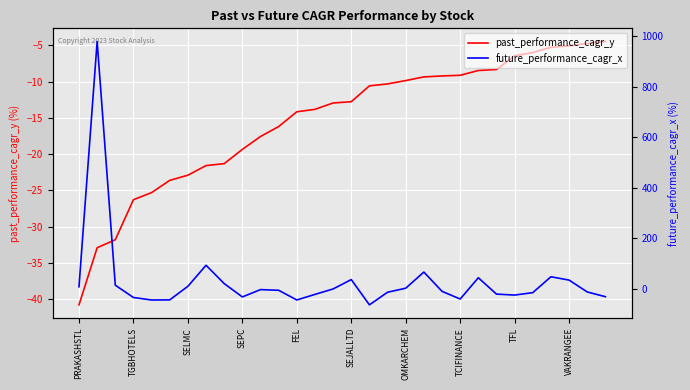

In future_performance_cagr_x, how many points are lower than both neighbors (excluding endpoints)?

6